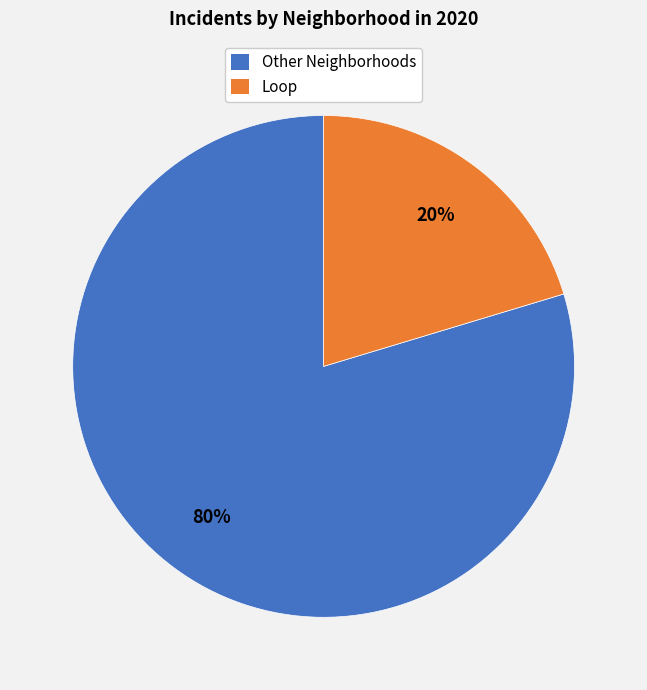

To the nearest percent, what percentage of the pie is Other Neighborhoods?

80%